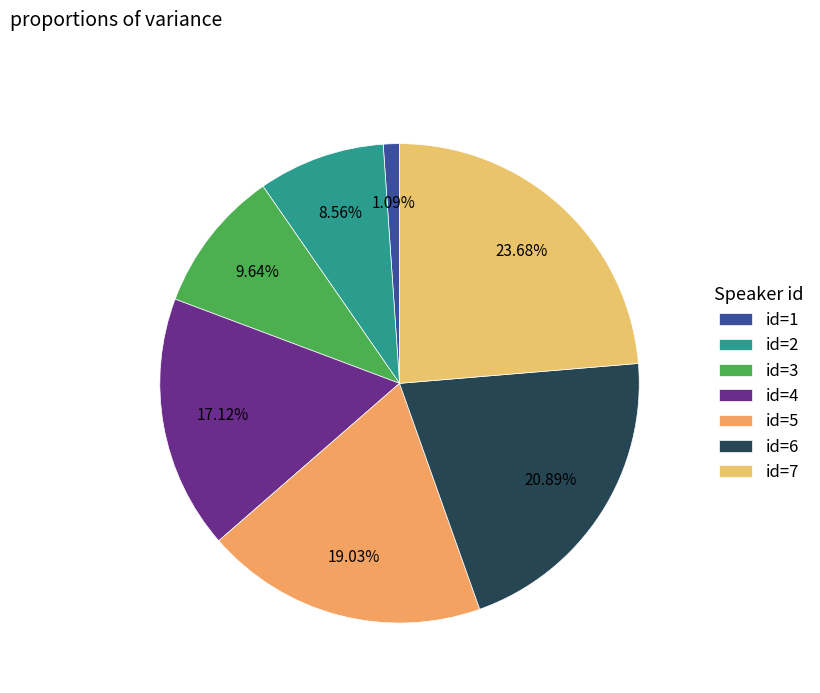

Count the number of slices in the pie.

7